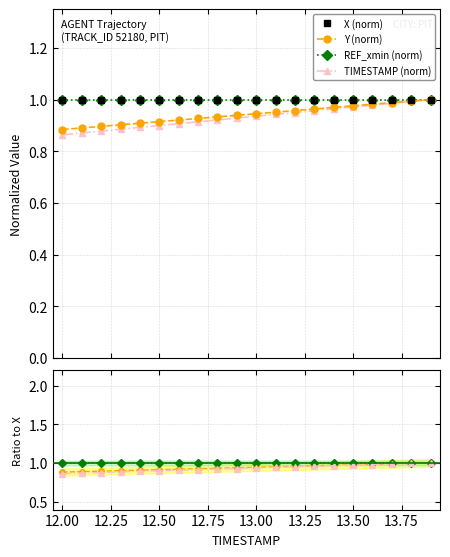

Between 12.4 and 12.9, which series saw the biggest shift?

TIMESTAMP